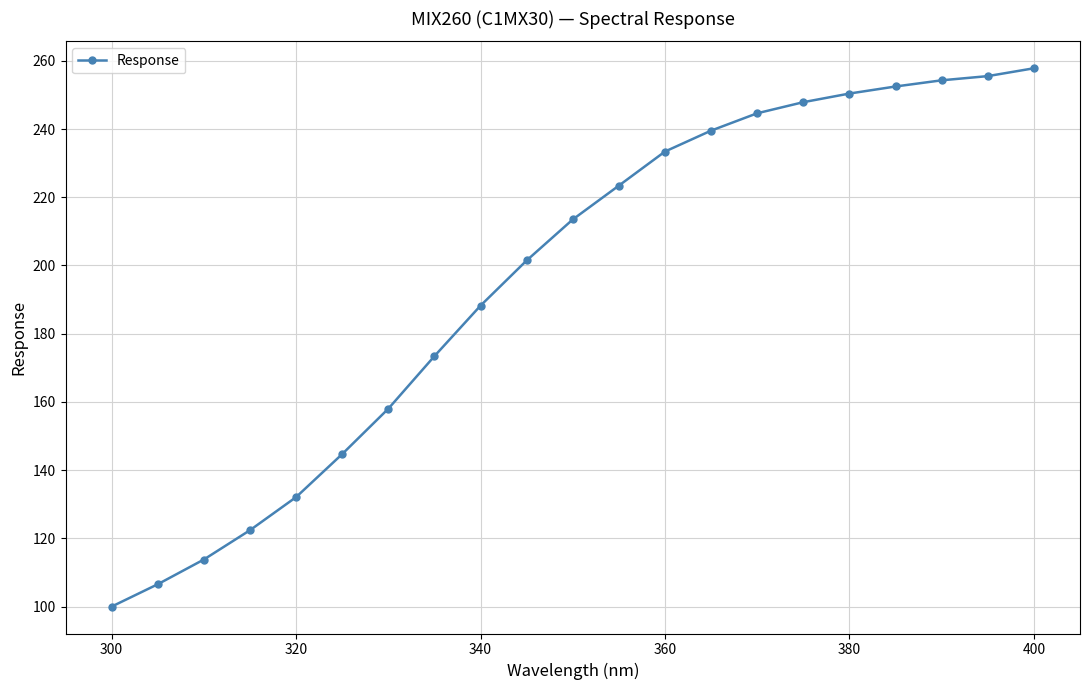

What is the maximum value shown in the chart?

257.8